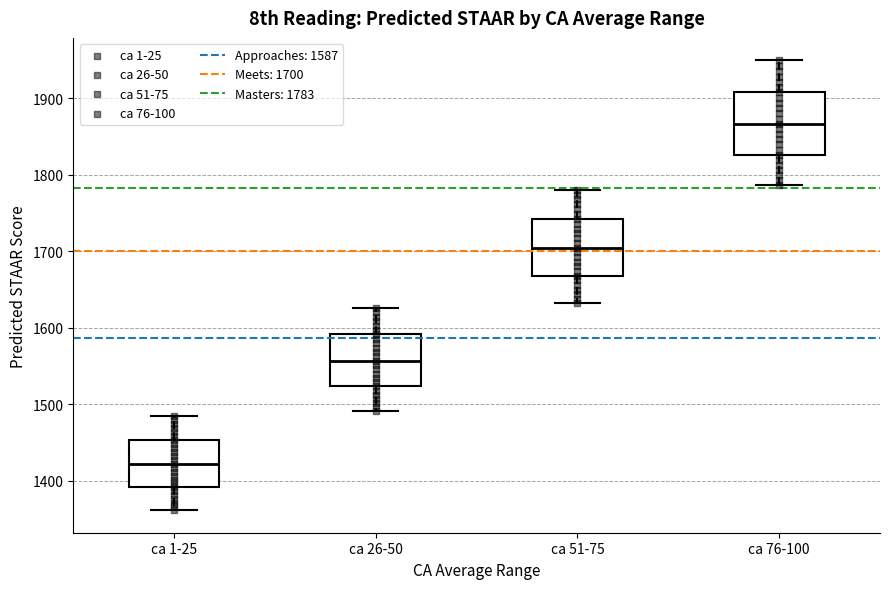

Reading left to right, transcribe this box plot: for each box, give where its median line is, the range the box spans, and where its two whiskers end, as read against the y-axis. The values are not printed on the chart, so give them approximately, as read against the axis.

ca 1-25: median 1420, box 1390 to 1450, whiskers 1360 to 1490
ca 26-50: median 1560, box 1520 to 1590, whiskers 1490 to 1630
ca 51-75: median 1700, box 1670 to 1740, whiskers 1630 to 1780
ca 76-100: median 1870, box 1830 to 1910, whiskers 1790 to 1950